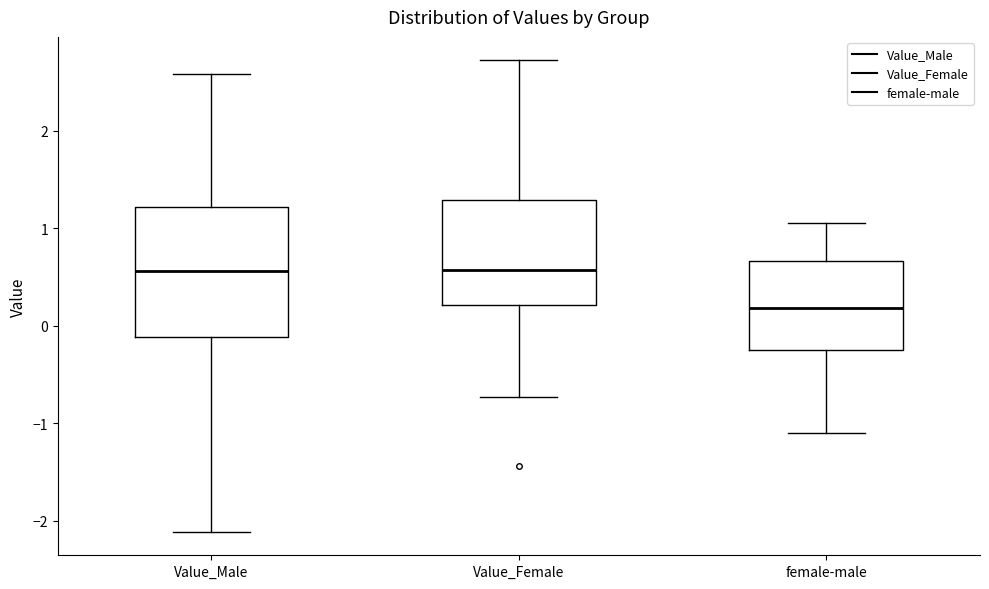

Comparing the boxes themselves (not the whiskers), which one is the tallest?

Value_Male